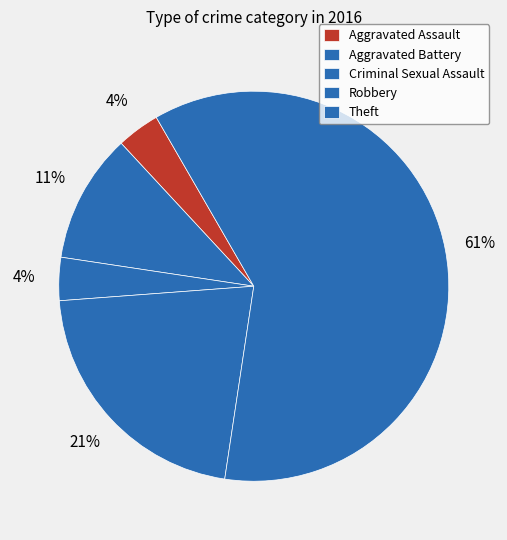

Is there a majority slice in this chart?

Yes